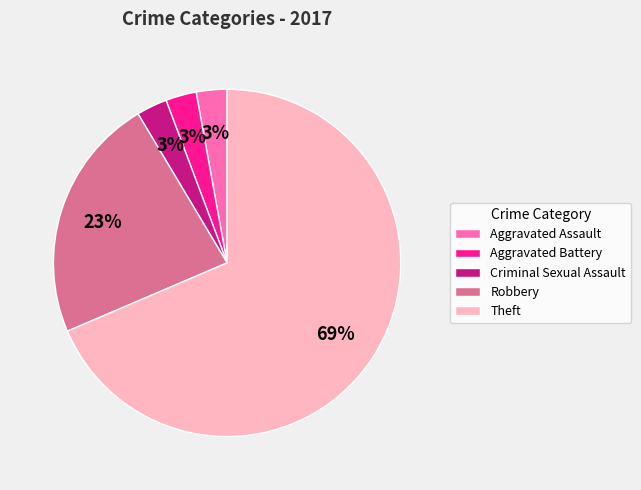

Is Aggravated Assault the majority of the pie?

No